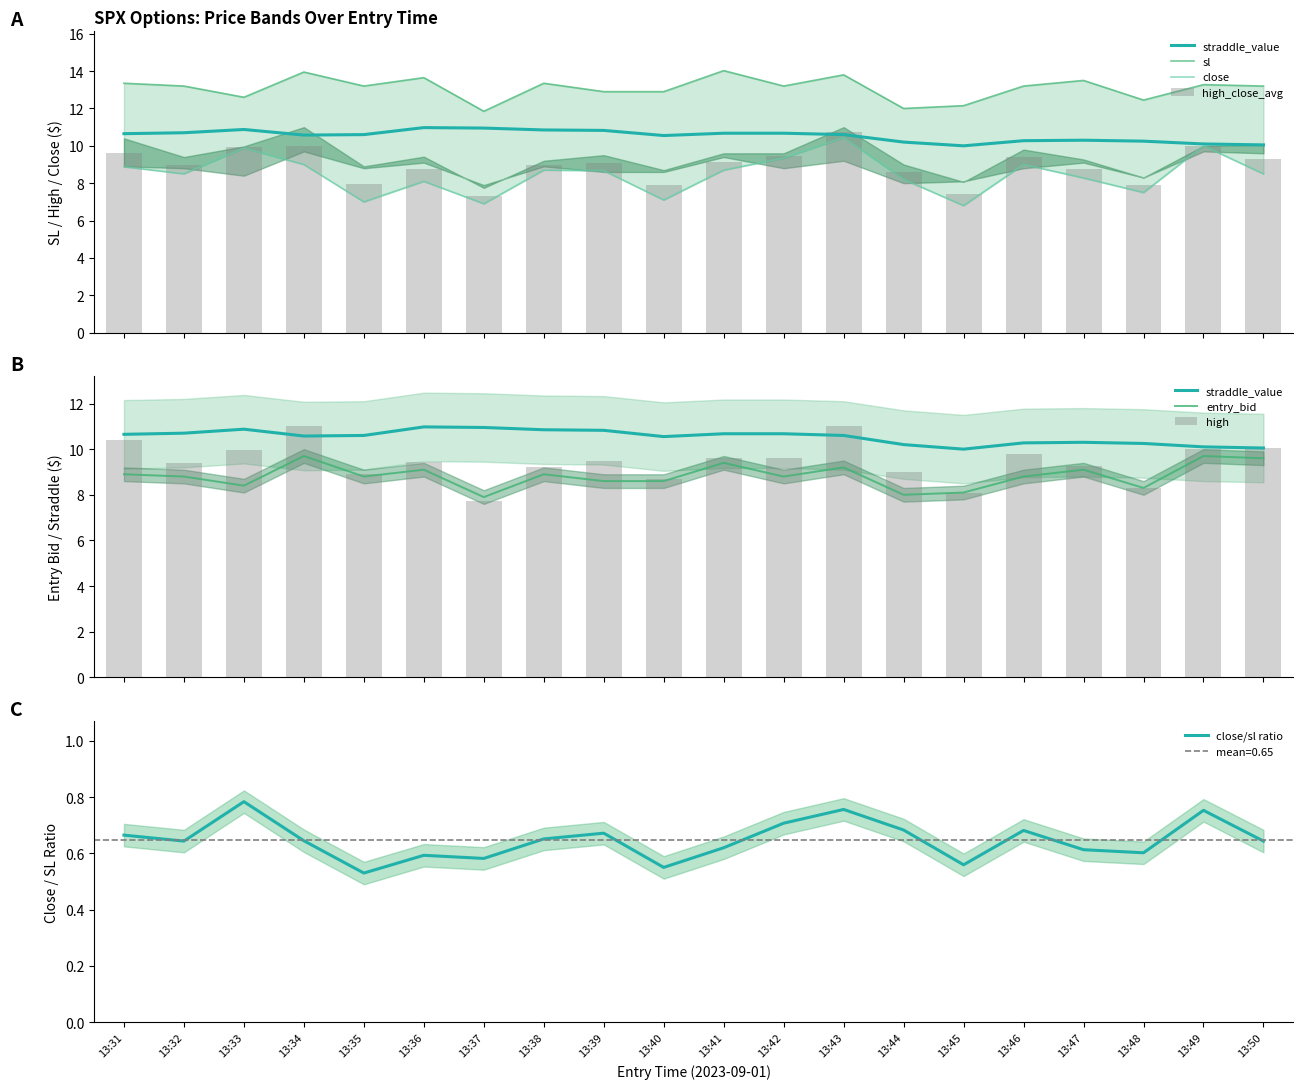

Which category has the highest value in the close/sl ratio series?

13:33